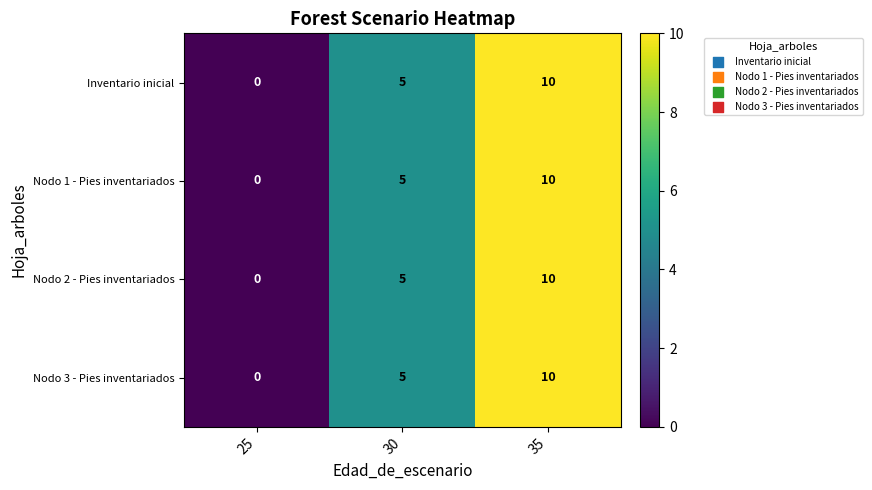

Reading left to right, transcribe all the data shown in this chart.

Inventario inicial: 25=0	30=5	35=10
Nodo 1 - Pies inventariados: 25=0	30=5	35=10
Nodo 2 - Pies inventariados: 25=0	30=5	35=10
Nodo 3 - Pies inventariados: 25=0	30=5	35=10